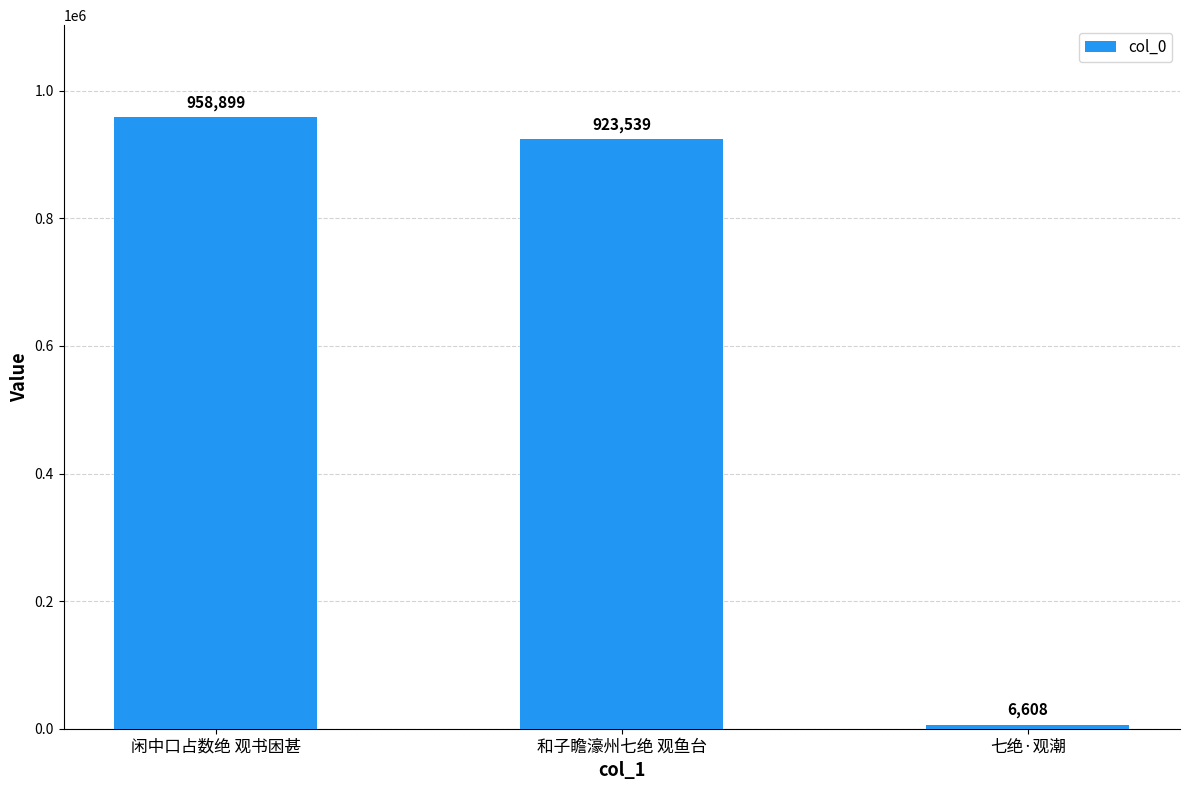

What position from the left is 和子瞻濠州七绝 观鱼台?

2